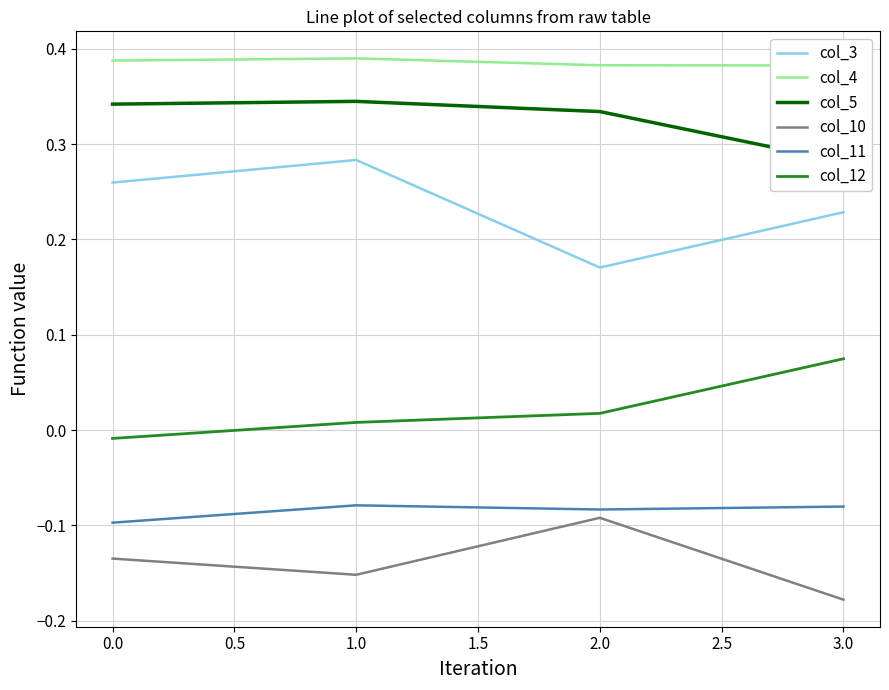

Where is col_10 nearest to the value 0?

2.0